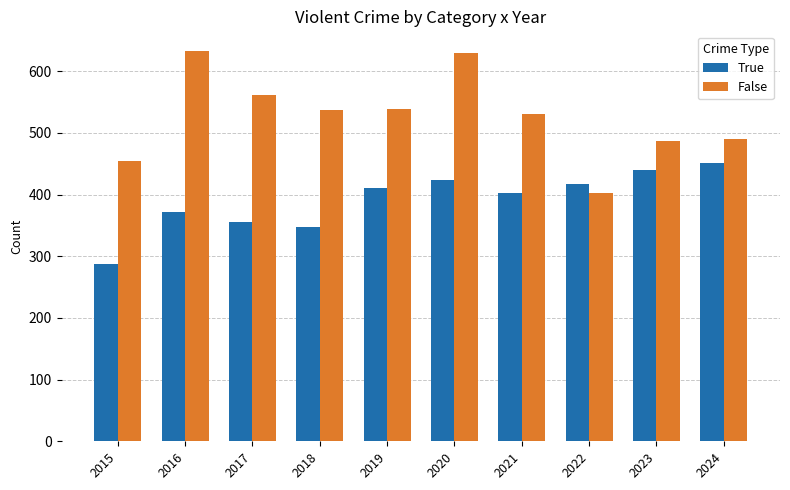

What is the difference between the highest and lowest values at 2019?

128